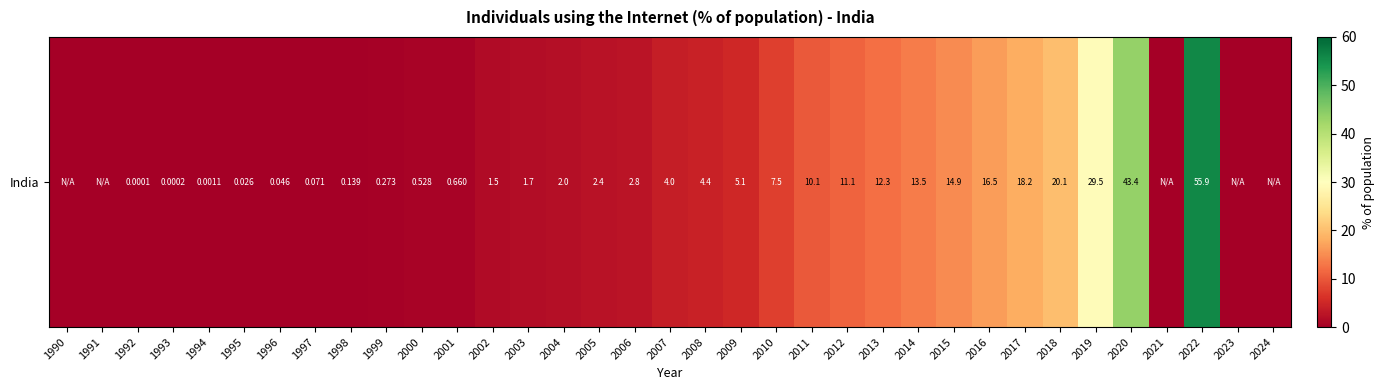

What is the sum of all values?

278.6